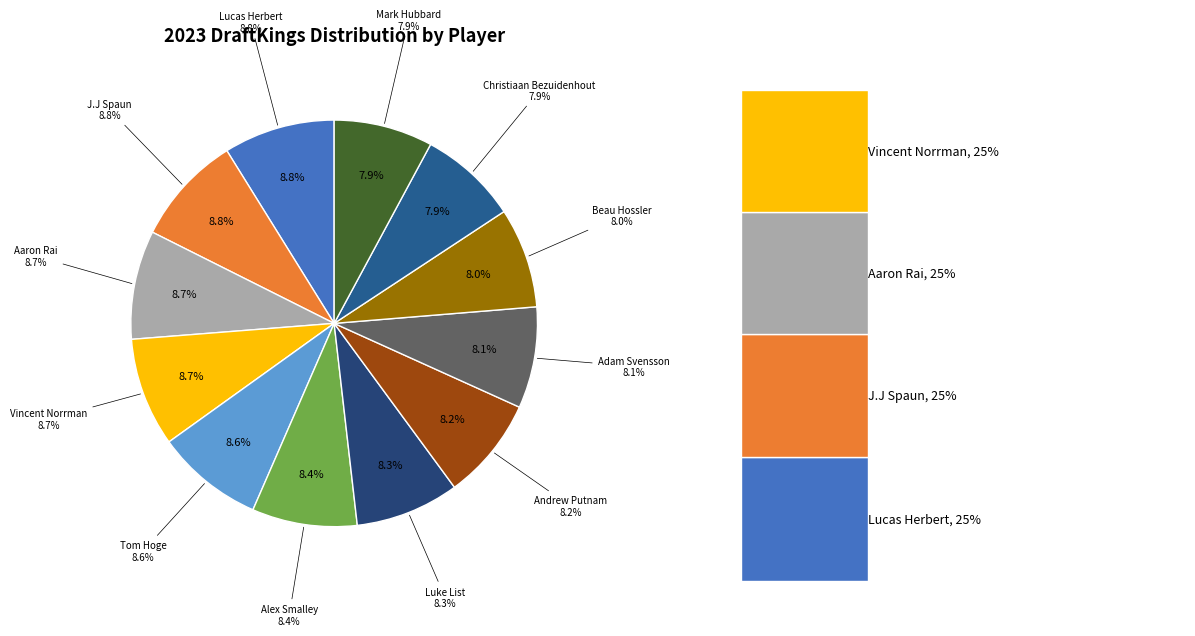

What portion of the pie excludes Christiaan Bezuidenhout?

92.1%